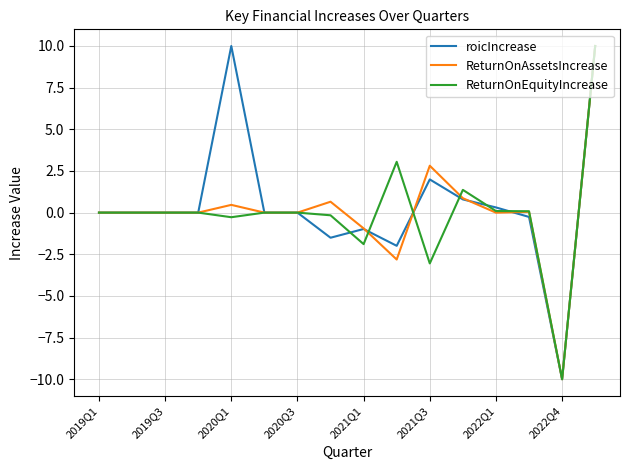

What is the lowest value of the ReturnOnEquityIncrease series?

-10.0